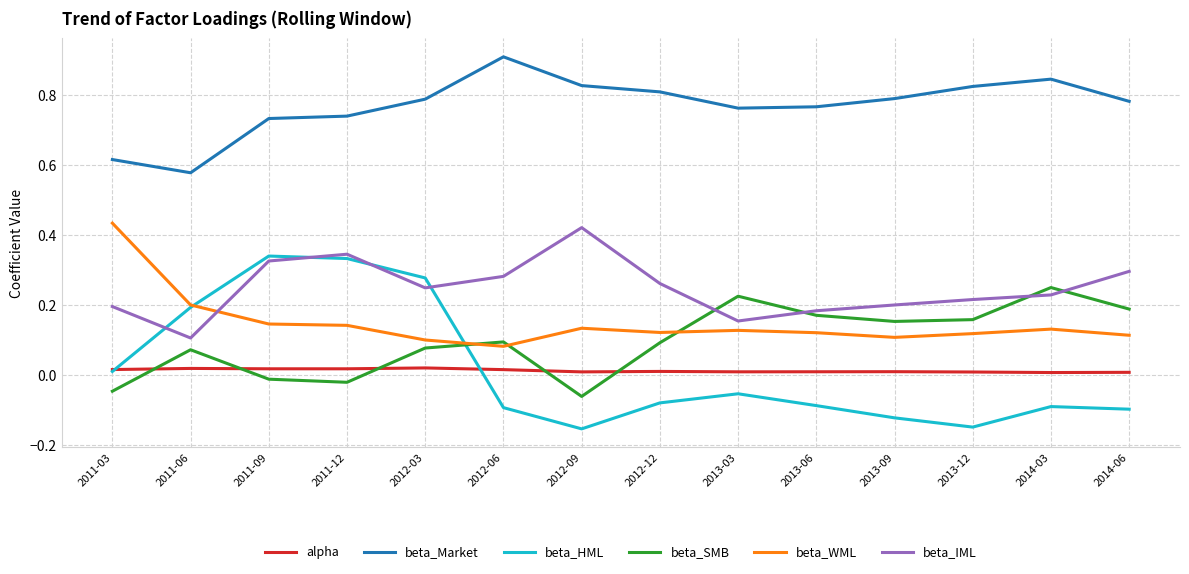

True or false: beta_IML and alpha intersect in this chart.

False